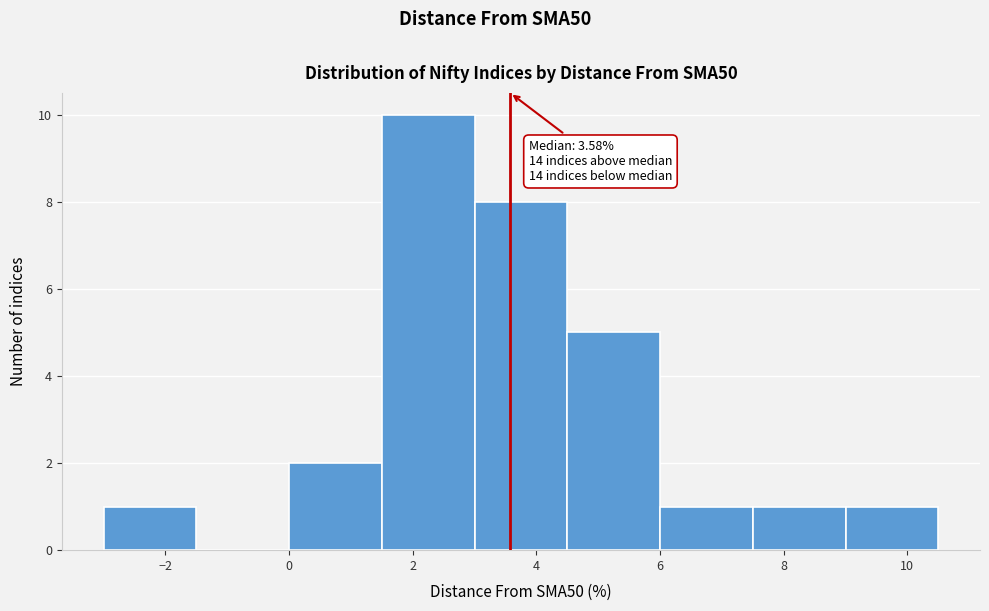

Which range on the x-axis has the tallest bar?

1.5 to 3.0